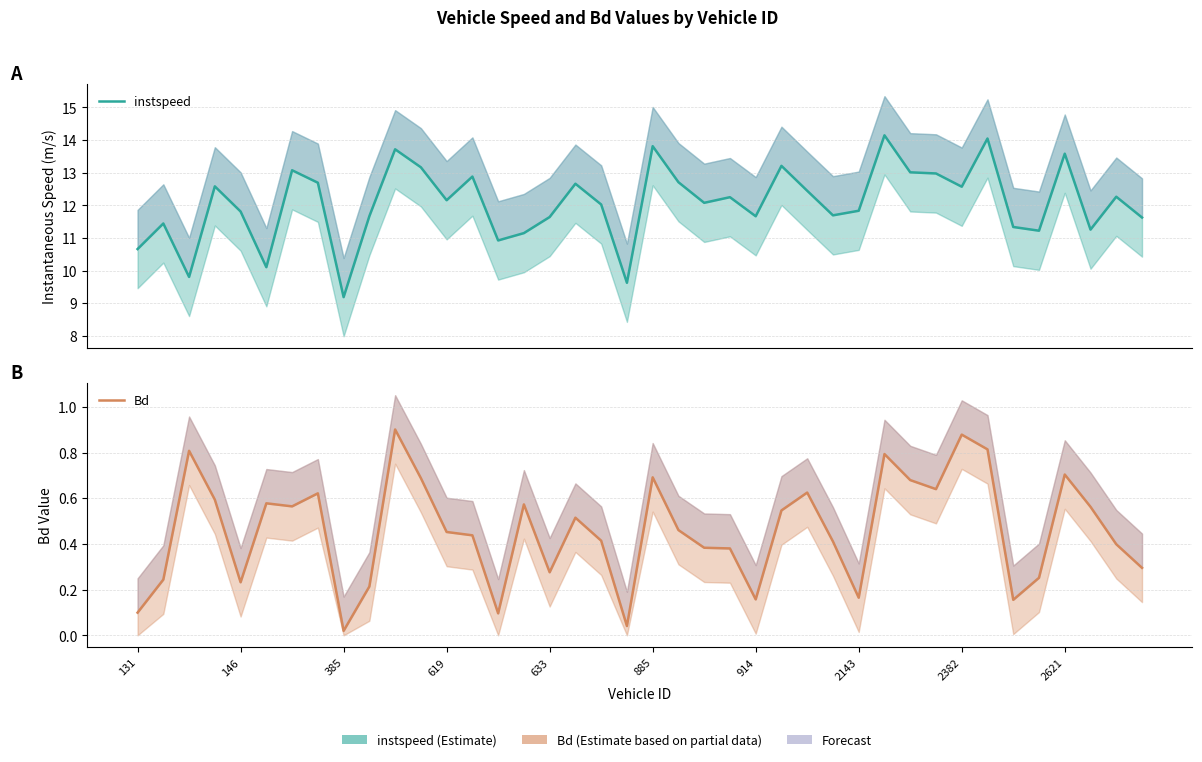

Is the value of instspeed at 2382 greater than the value of Bd at 146?

Yes